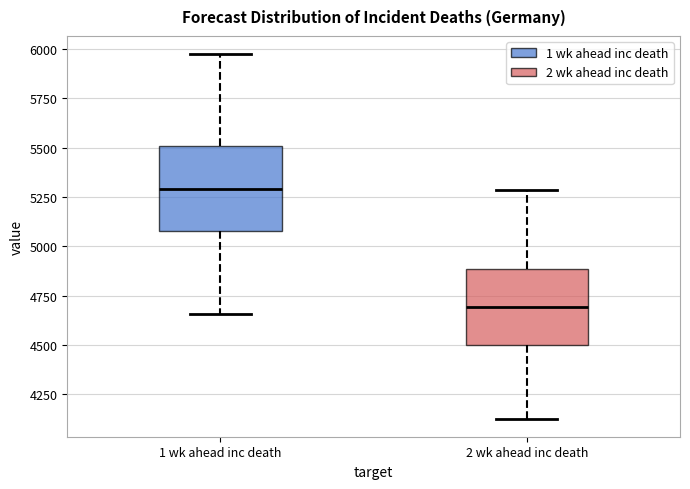

Reading left to right, transcribe this box plot: for each box, give where its median line is, the range the box spans, and where its two whiskers end, as read against the y-axis. The values are not printed on the chart, so give them approximately, as read against the axis.

1 wk ahead inc death: median 5300, box 5100 to 5500, whiskers 4650 to 5950
2 wk ahead inc death: median 4700, box 4500 to 4900, whiskers 4150 to 5300